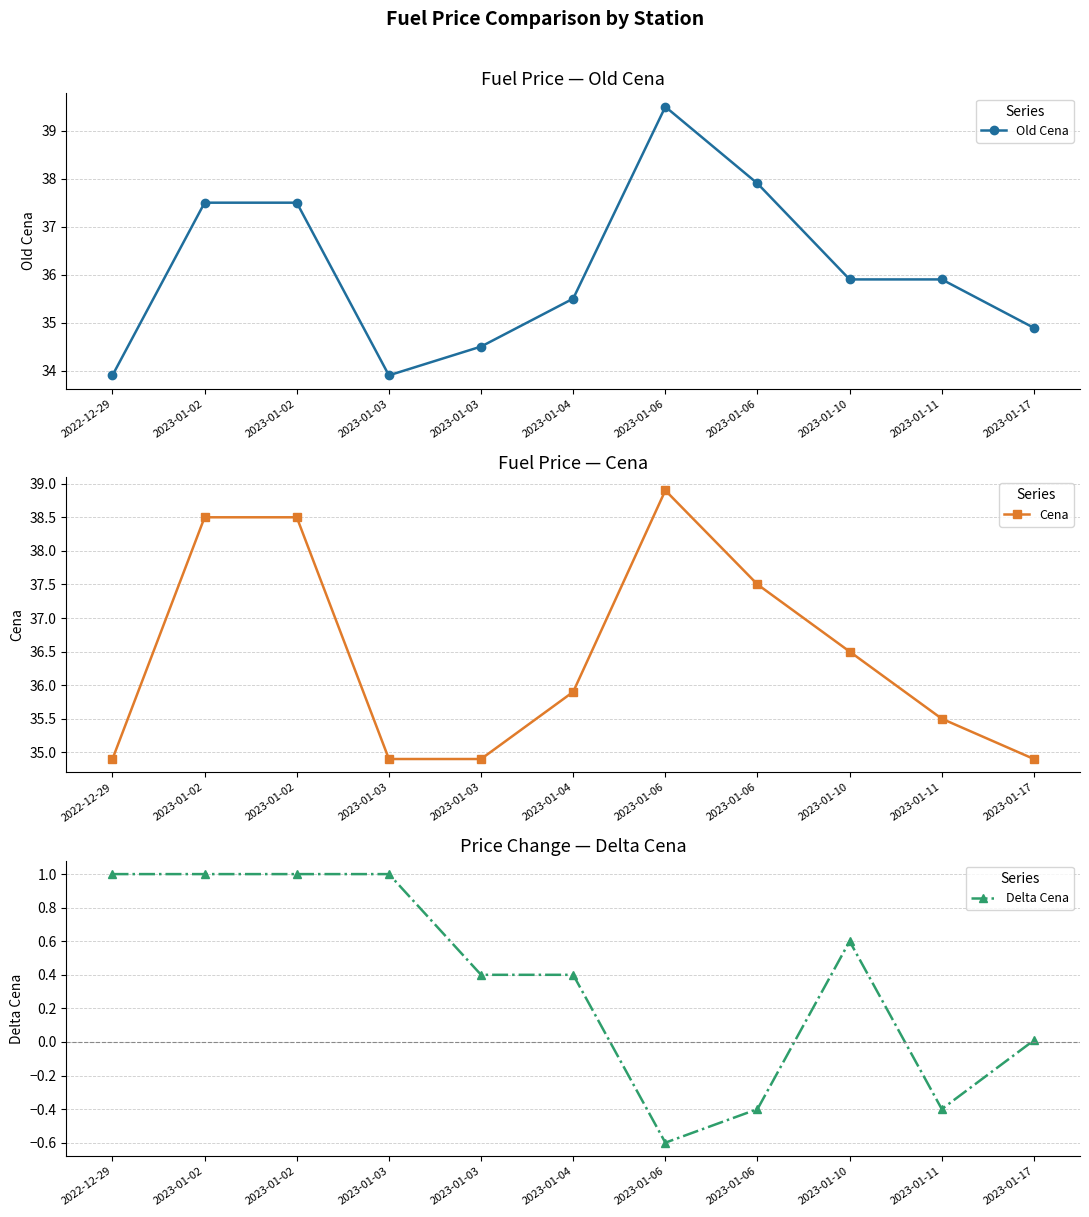

True or false: Delta Cena and Old Cena cross at least once.

False